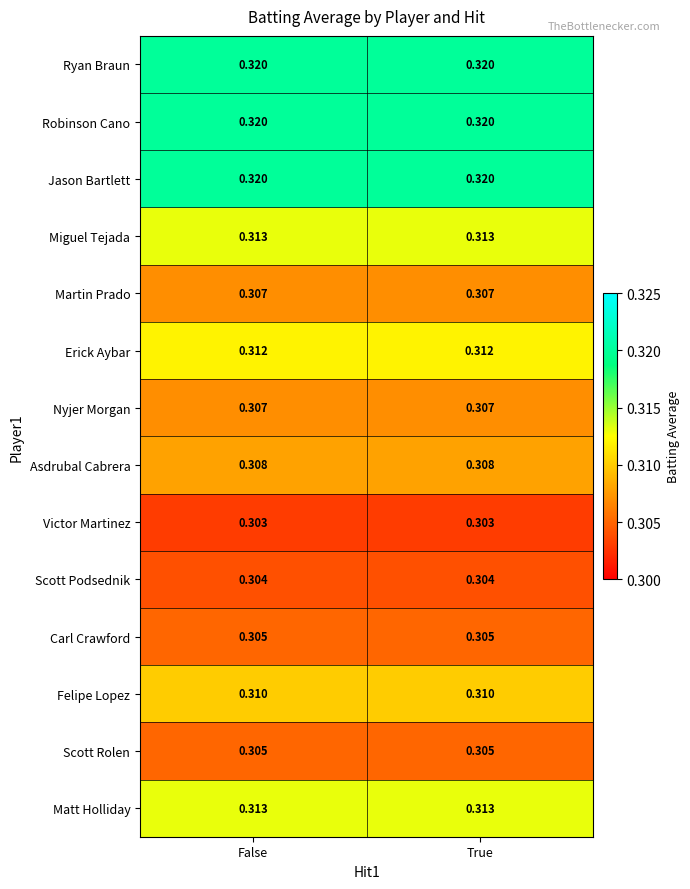

Is the value of Scott Podsednik at False greater than the value of Erick Aybar at False?

No